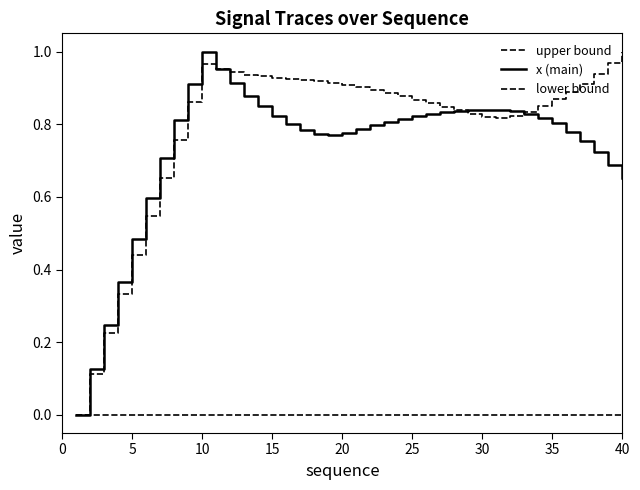

How many values in x (main) are above zero?

39